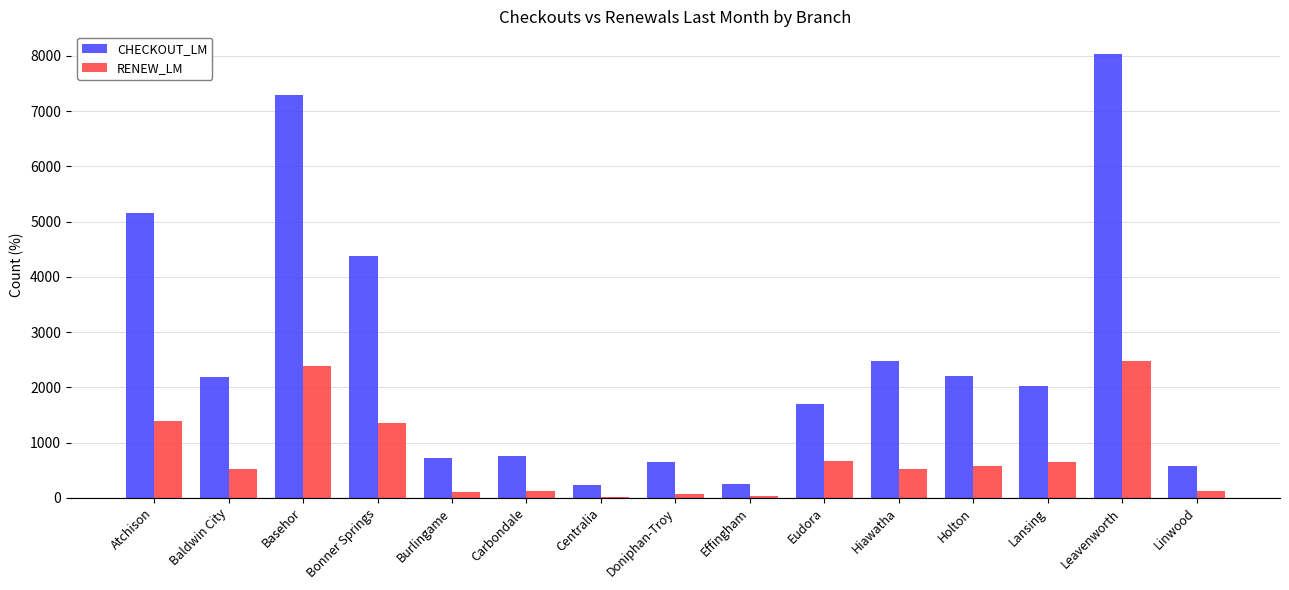

Which series has the largest total across all categories?

CHECKOUT_LM